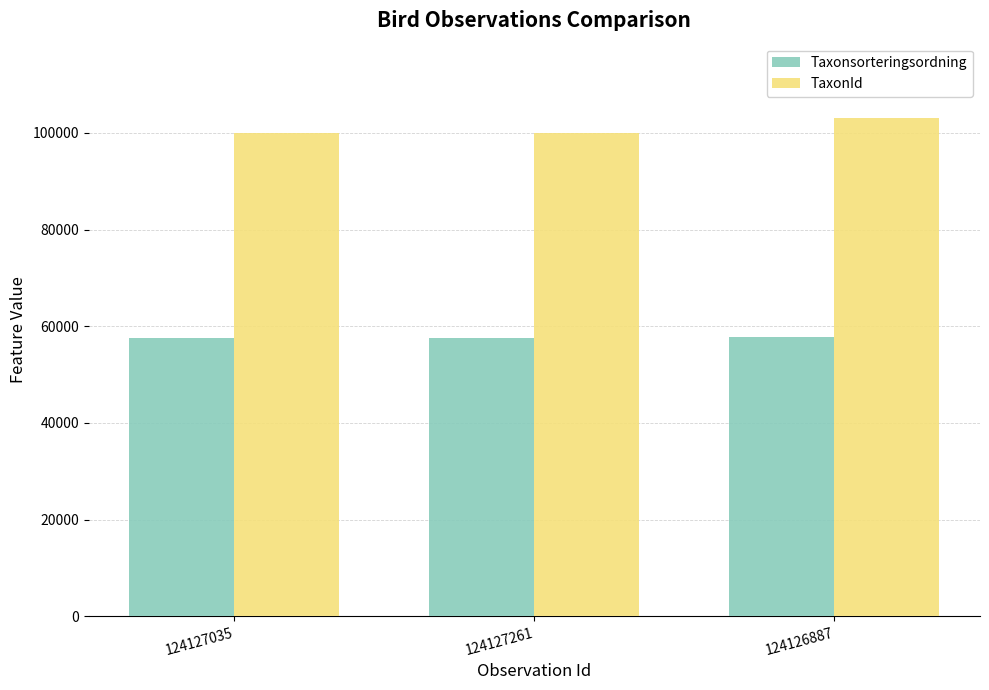

Is it true that TaxonId equals 100001 at 124127035?

True